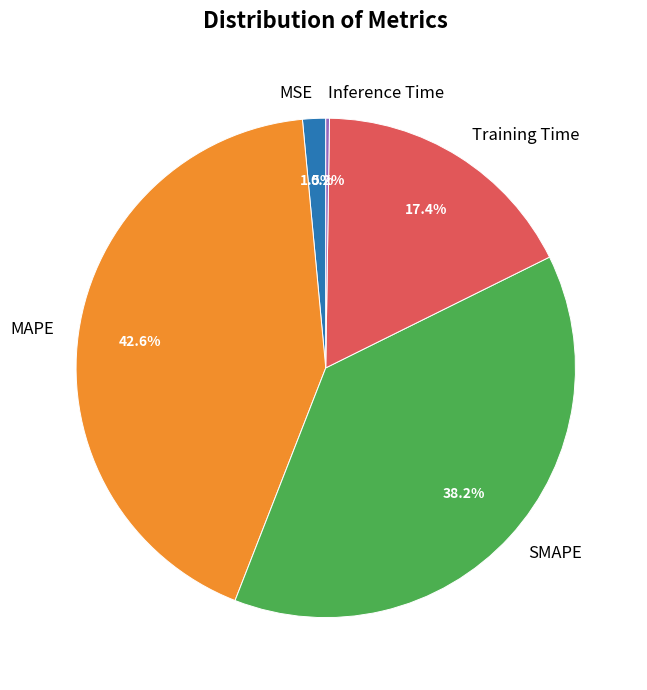

Which has a higher value, SMAPE or MSE?

SMAPE